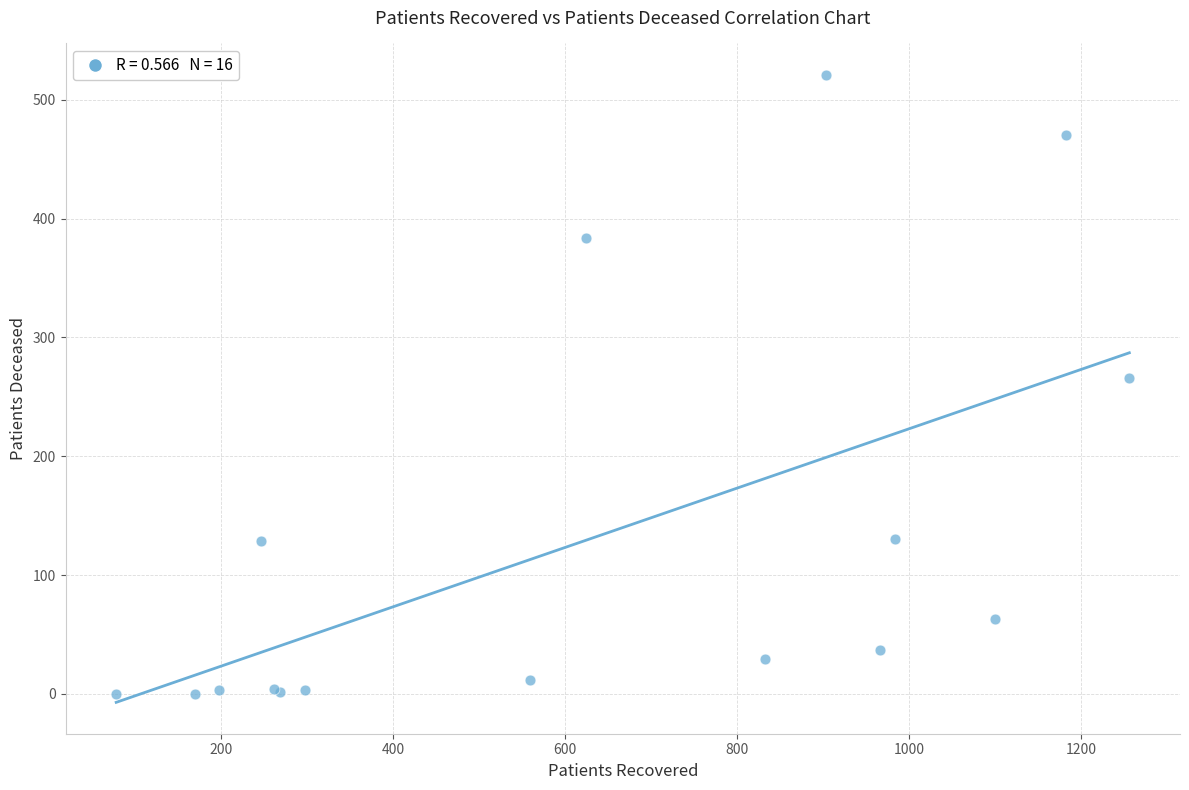

What Y value in the scatter plot is closest to 260?

266